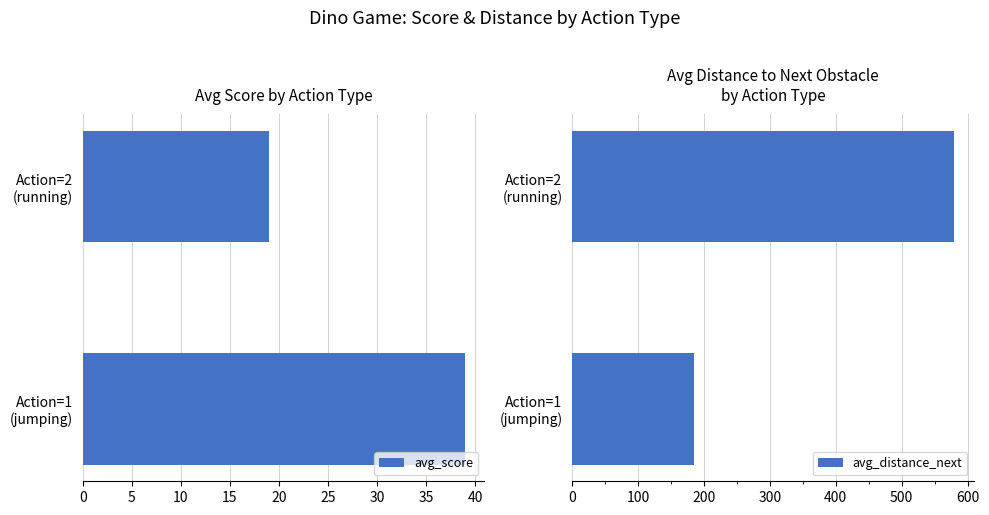

What is the value of the avg_distance_next bar at the 2nd from the left?

580